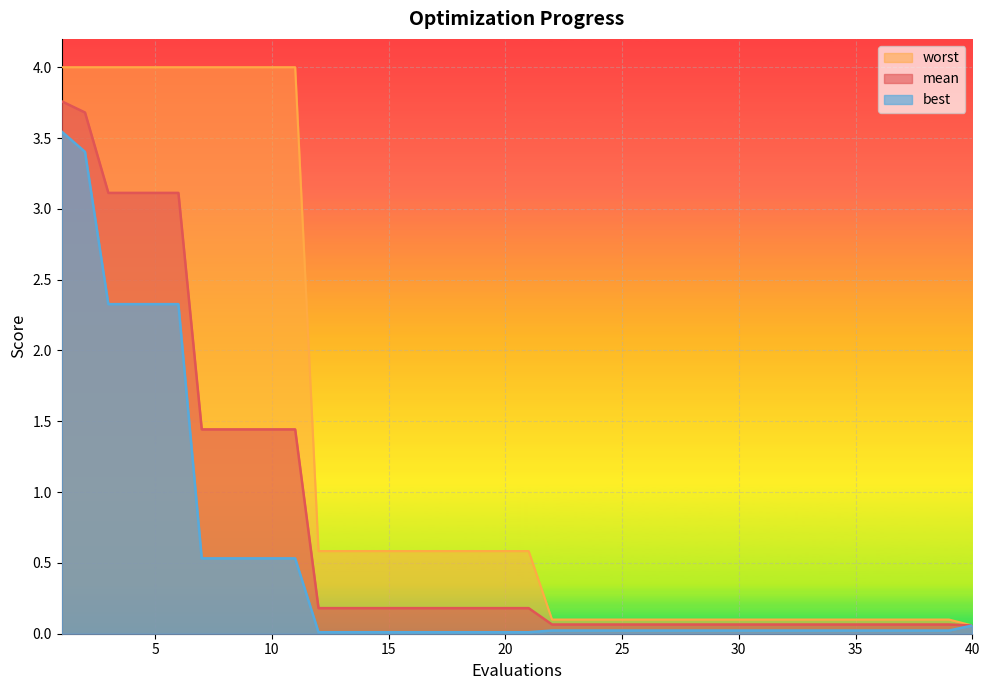

What is the difference between the mean values at 15 and 37?

0.1